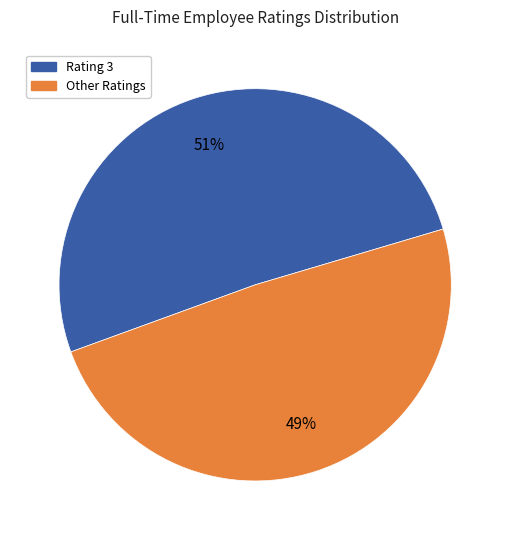

To the nearest percent, what portion does Rating 3 represent?

51%